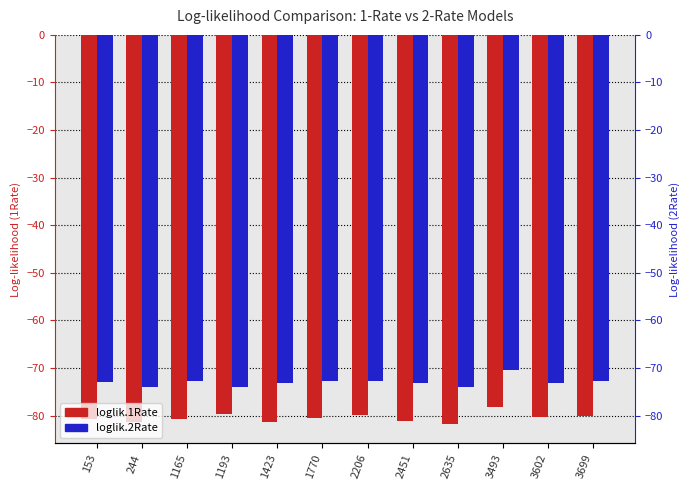

At which category is the sum across all series the highest?

3493